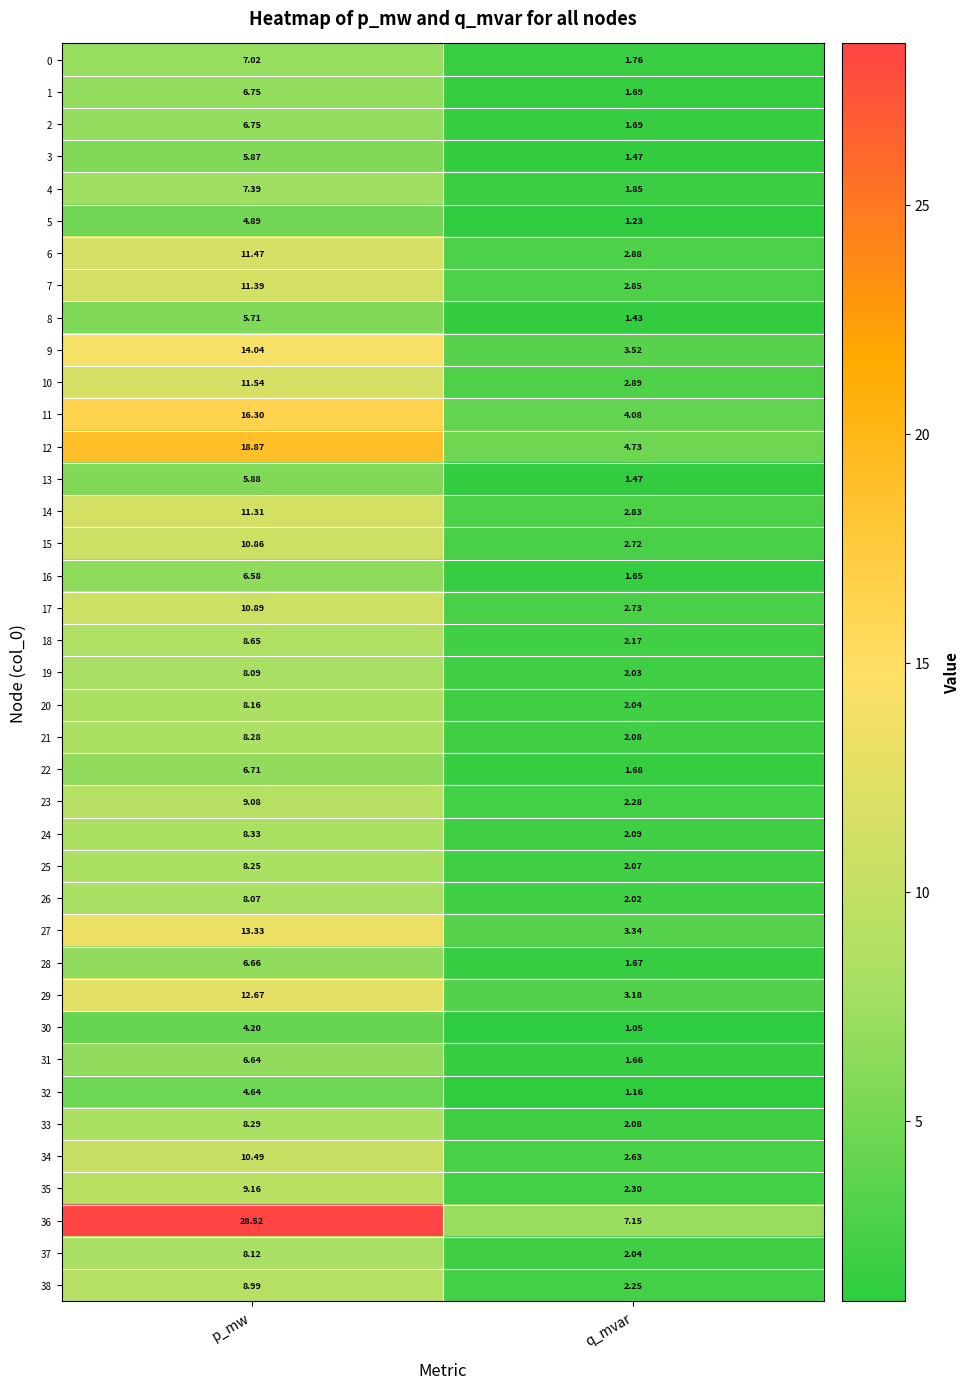

Where does the 29 series first go above 12?

p_mw